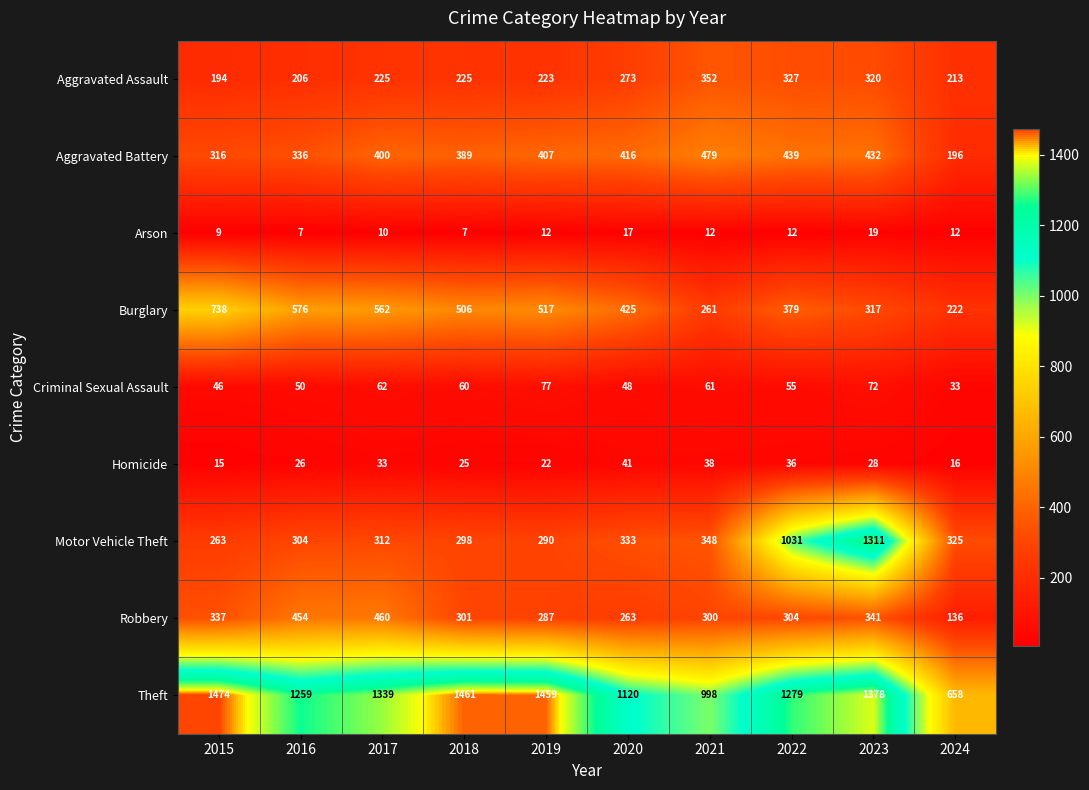

Which series has the largest total across all categories?

Theft